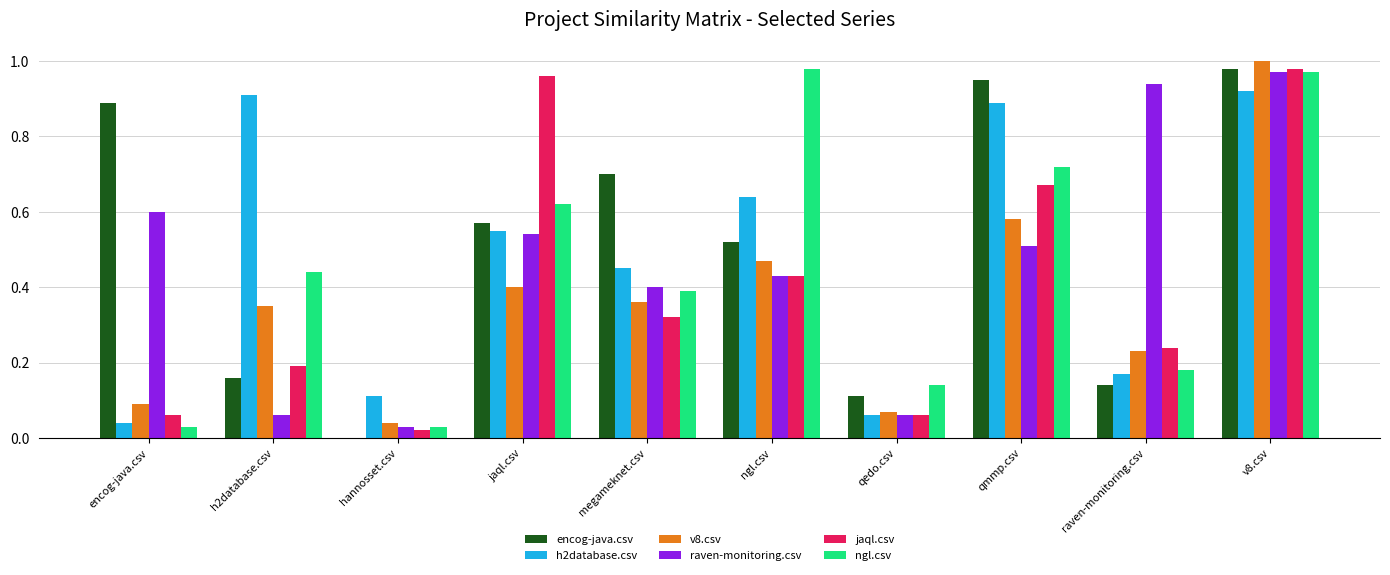

At which label does v8.csv reach its peak?

v8.csv